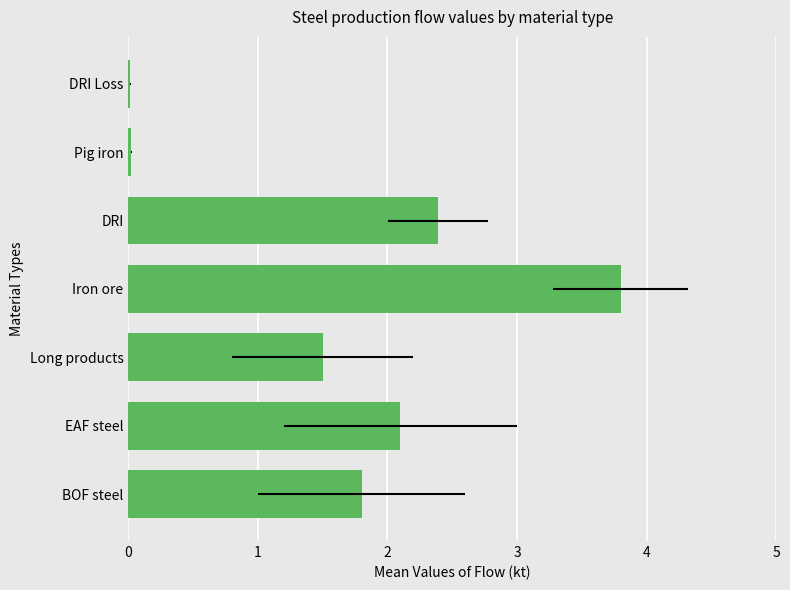

How many data points are above 1?

5